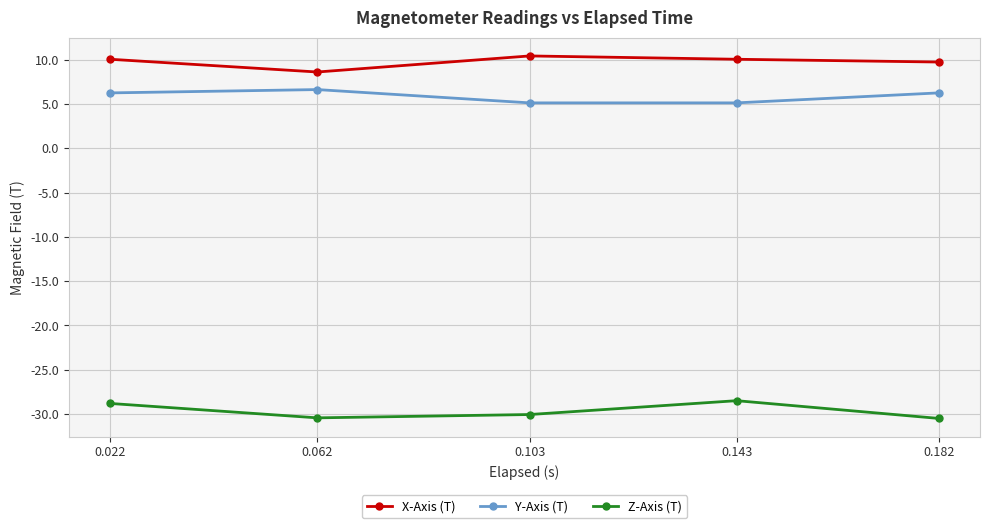

What is the average value of the X-Axis (T) series?

9.8